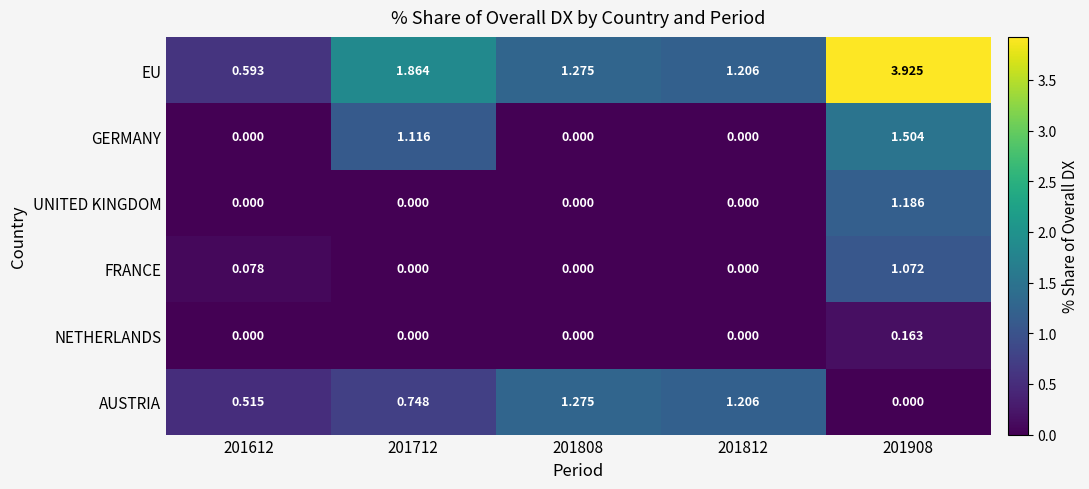

Which series has the largest range (max minus min)?

EU